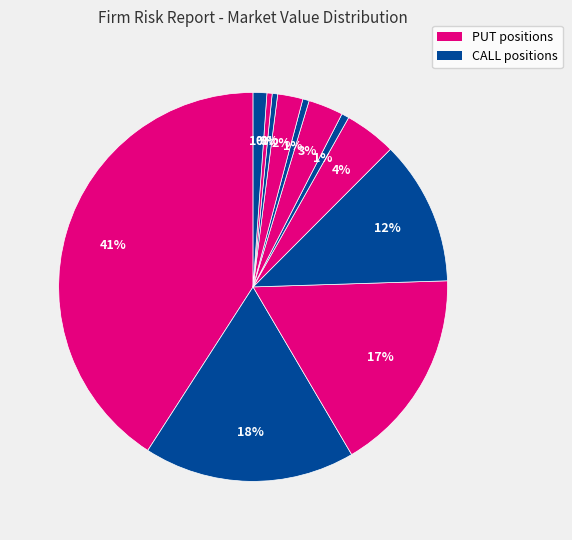

How many segments does this pie chart have?

12